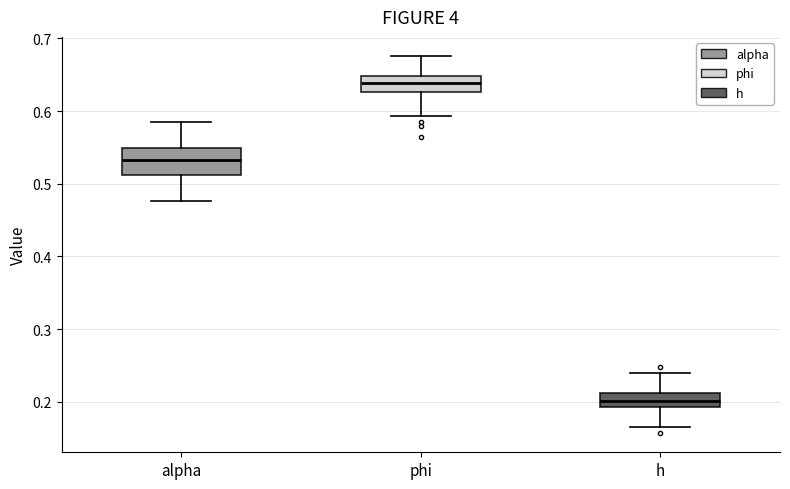

Which box has the lowest median line?

h